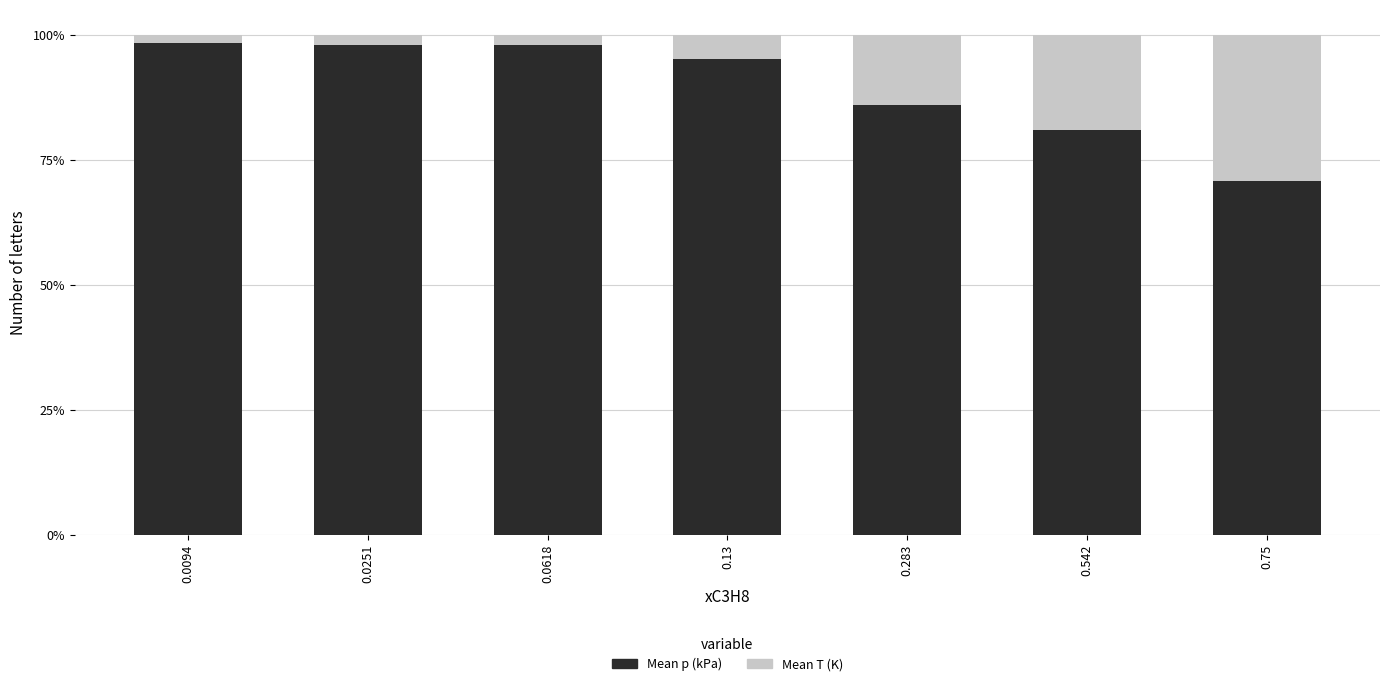

Read the Mean p (kPa) value at 0.13.

95.1